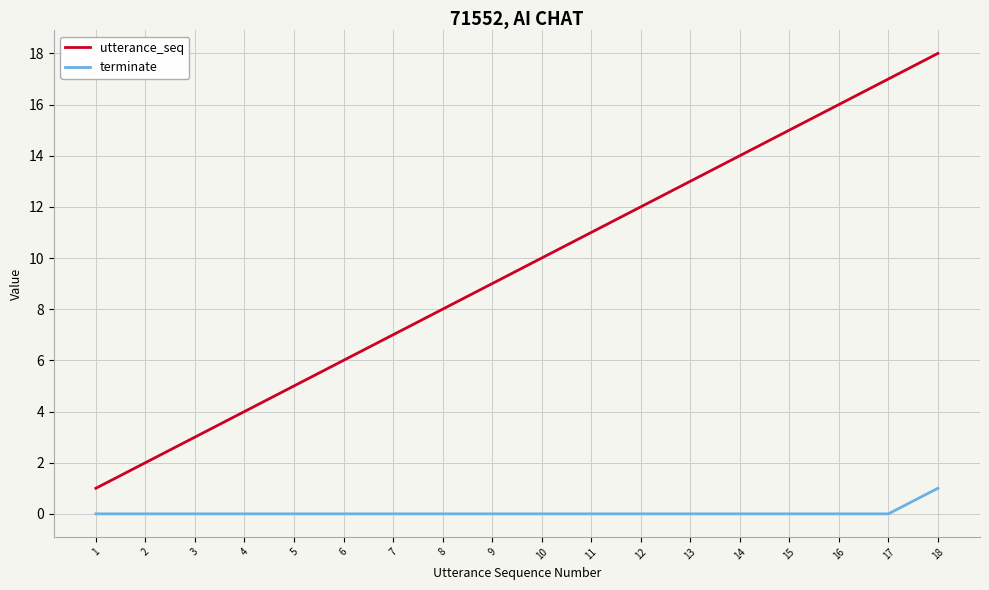

Rank the series by their maximum value, from lowest to highest.

terminate, utterance_seq